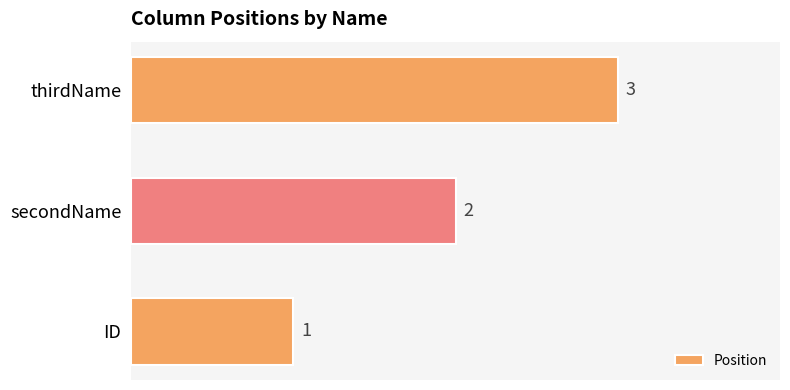

How many values are between 1 and 3?

3